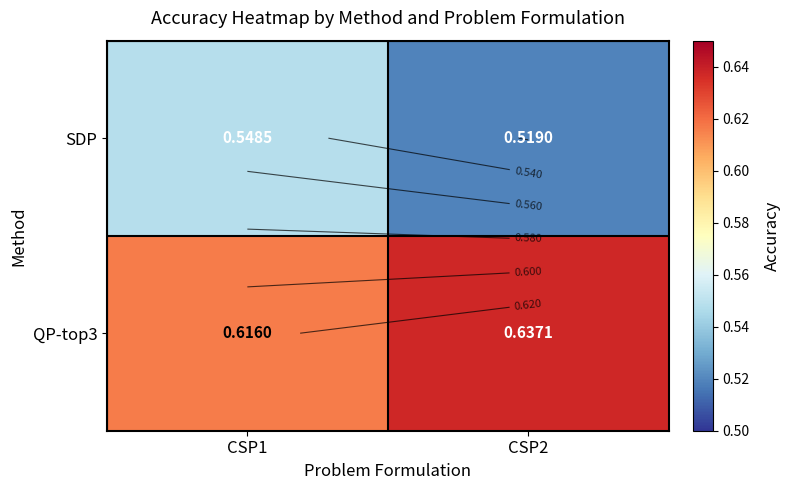

The QP-top3 series shows 0.4 at CSP2. True or false?

False